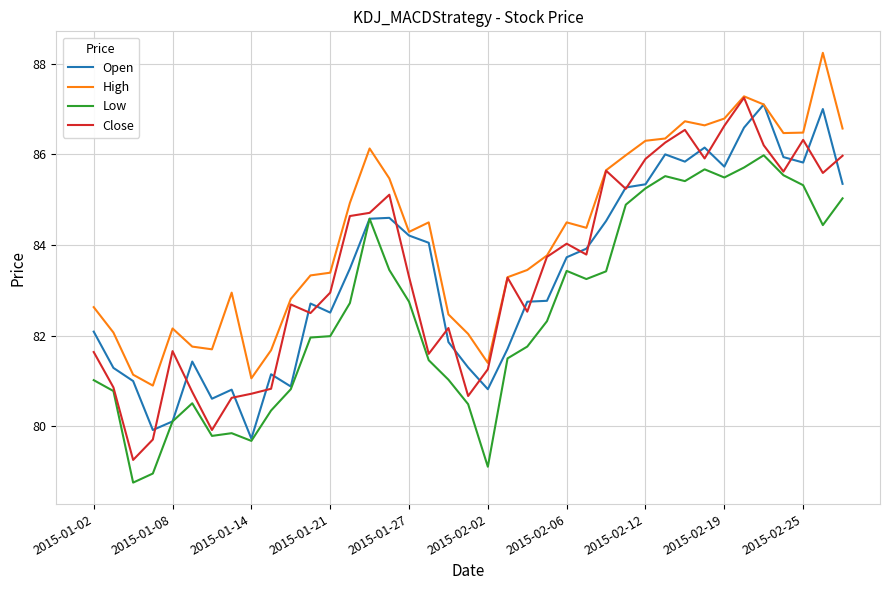

Which series has the largest total across all categories?

High